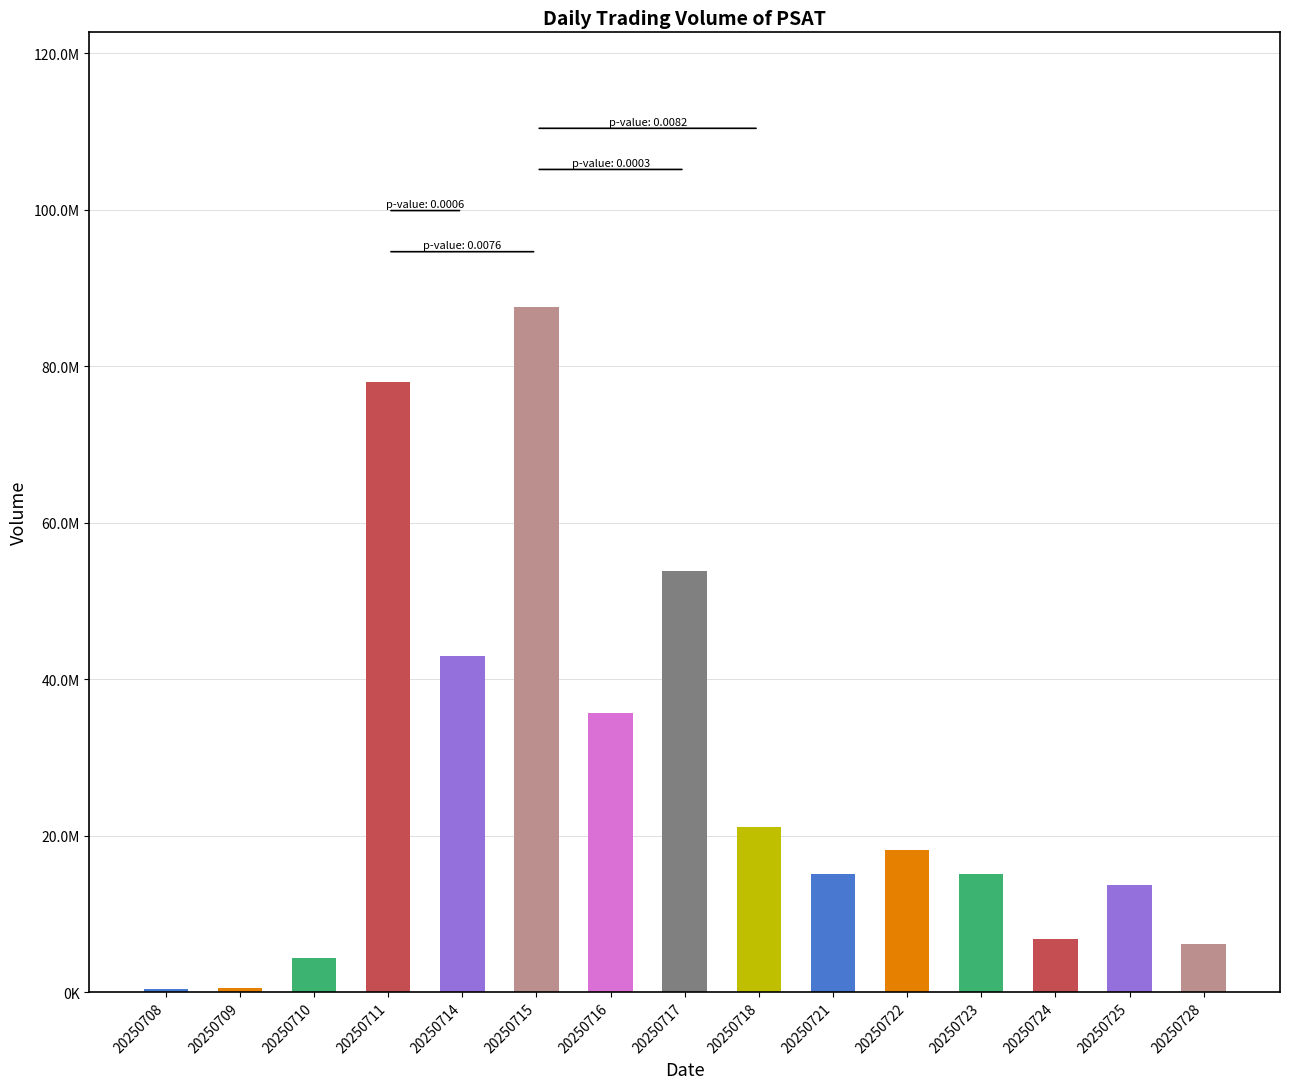

Count the number of categories in the chart.

15